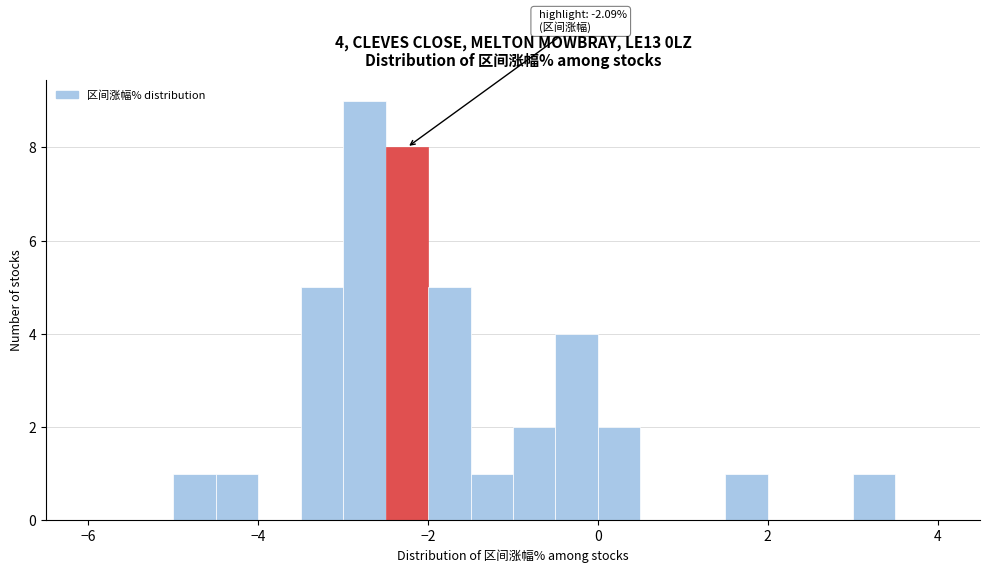

Read against the x-axis, roughly where is the centre of the tallest bar?

-2.8